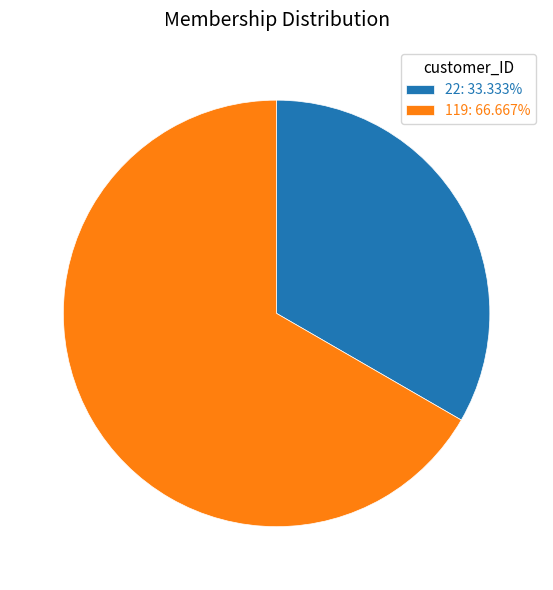

True or false: 22 accounts for 48% of the total.

False